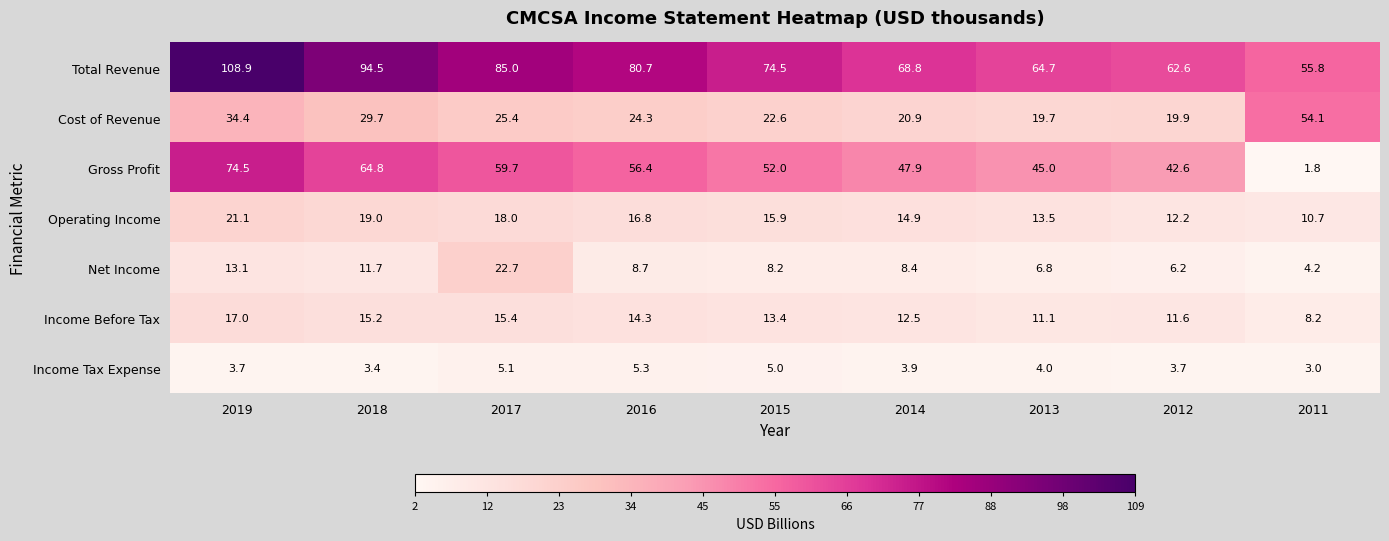

Which series changed the most between 2016 and 2015?

Total Revenue